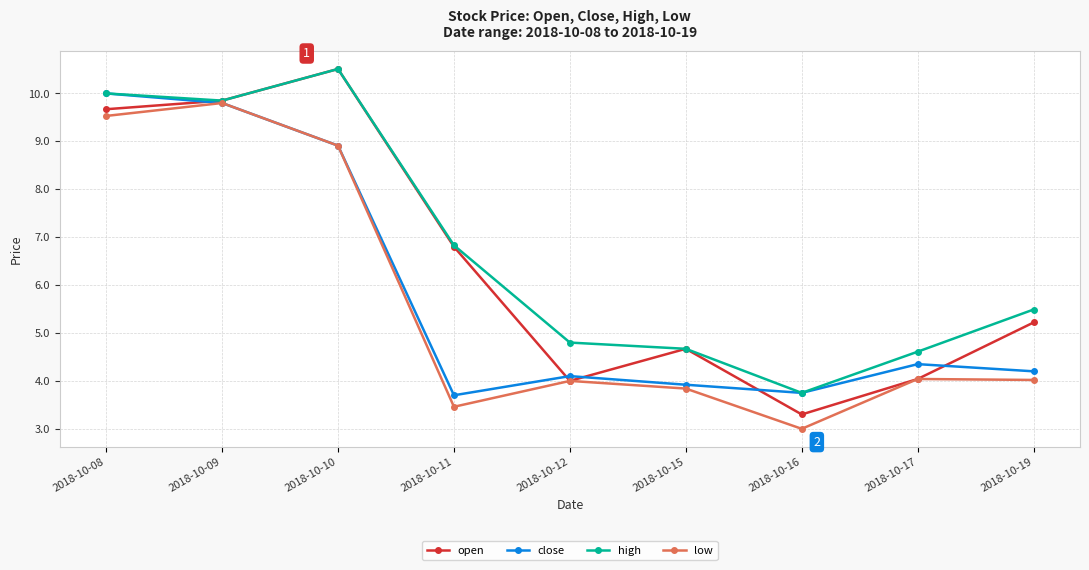

At how many categories does at least one series exceed 6?

4